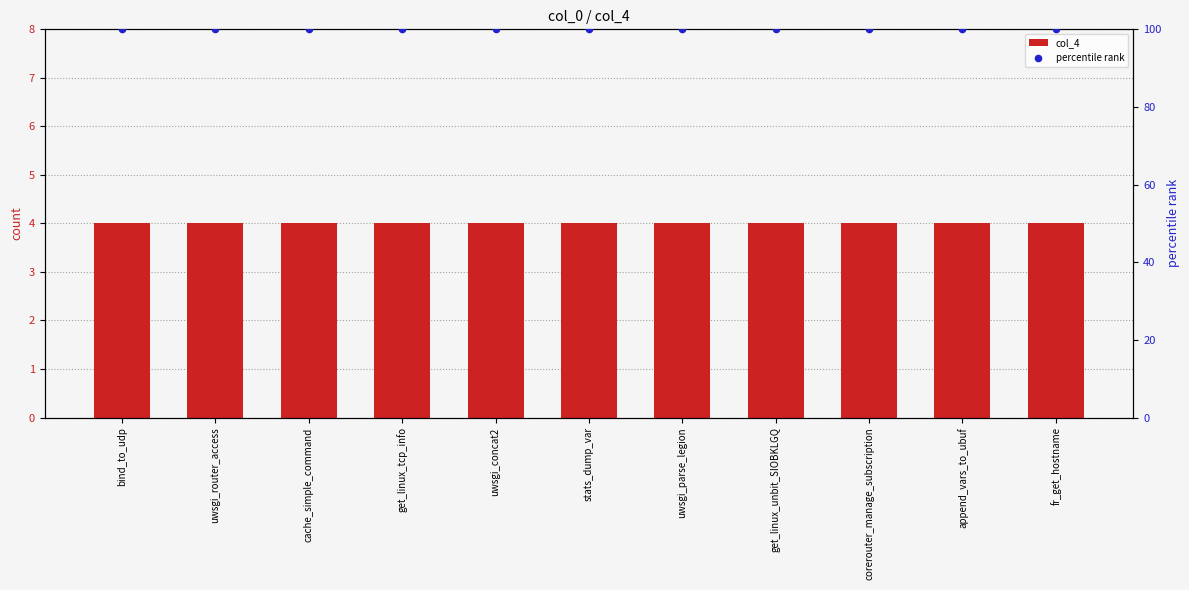

What is the total value across all series at append_vars_to_ubuf?

104